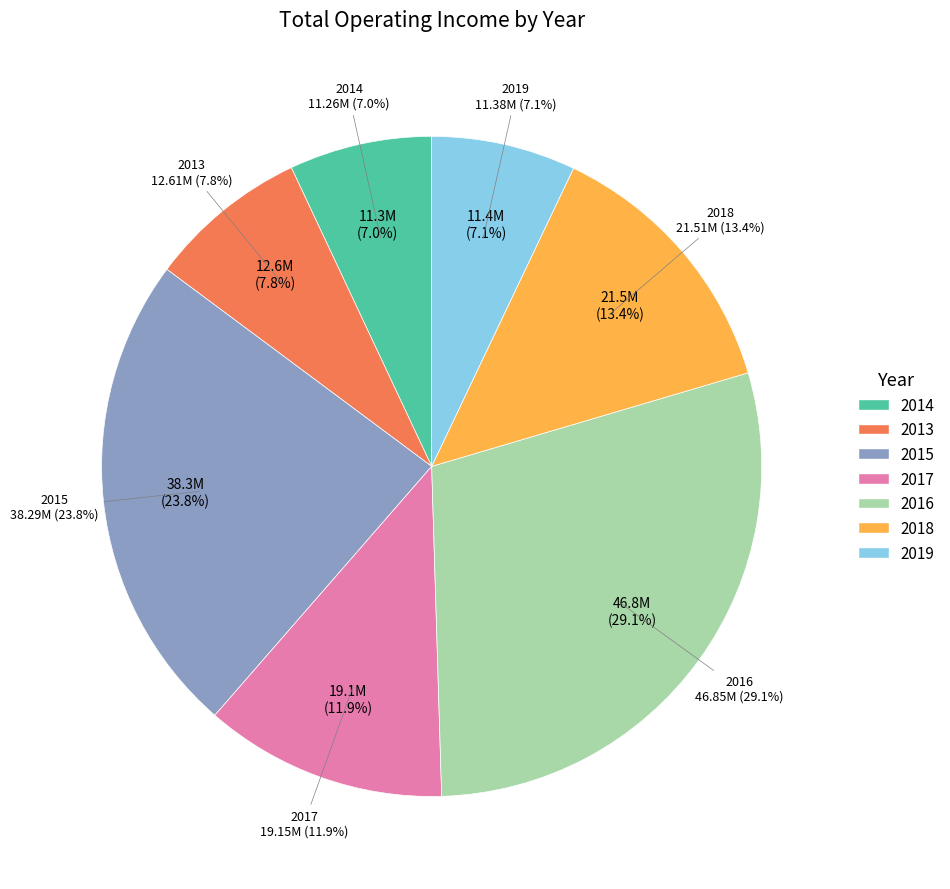

Count the number of slices in the pie.

7